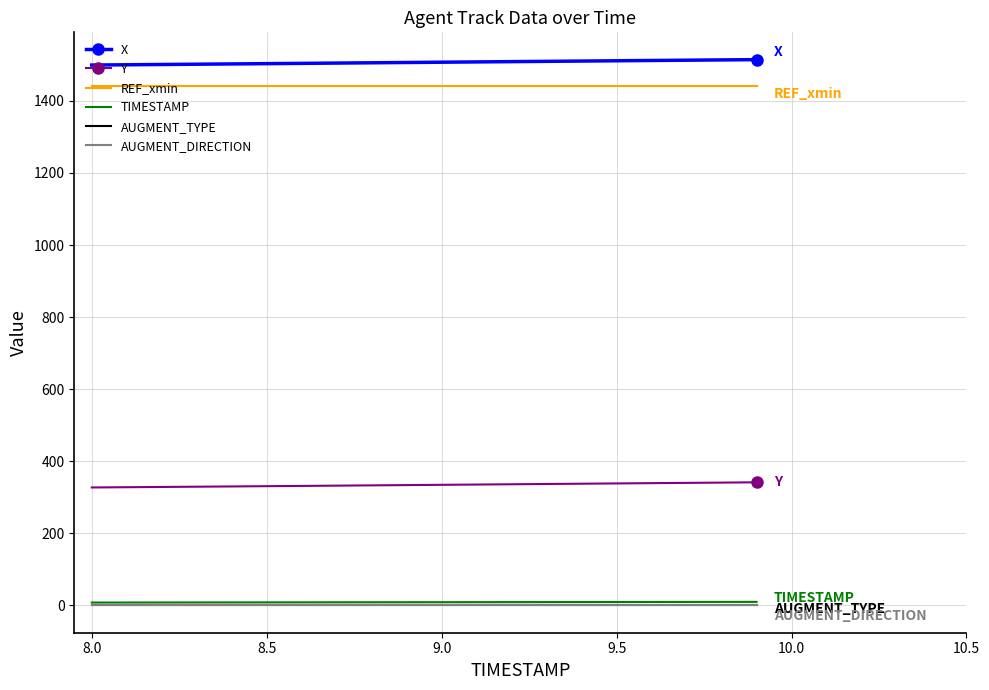

What are all the series names shown in the legend?

X, Y, REF_xmin, TIMESTAMP, AUGMENT_TYPE, AUGMENT_DIRECTION